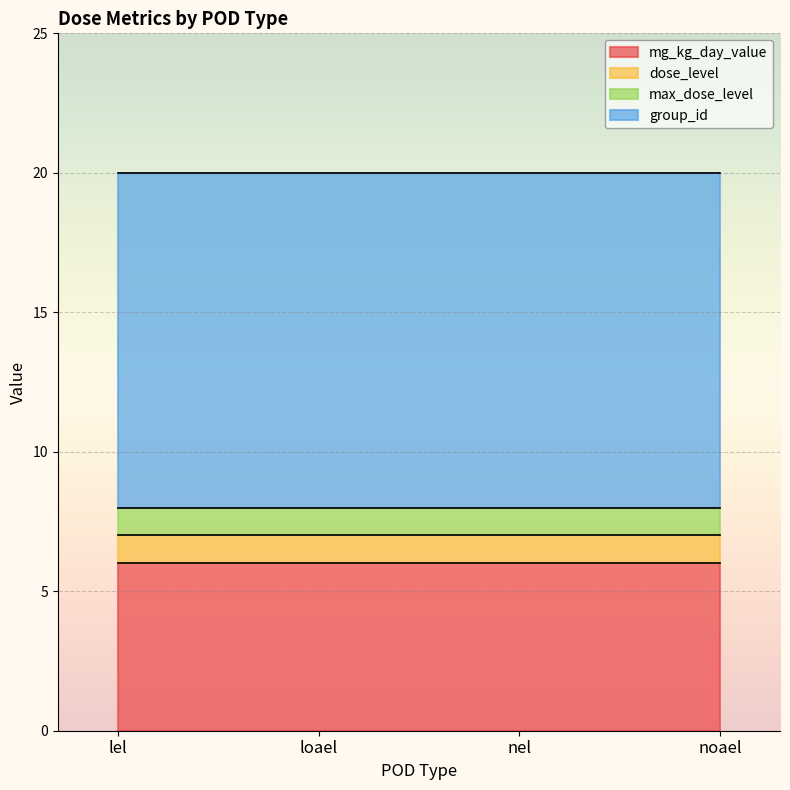

True or false: mg_kg_day_value and max_dose_level cross at least once.

False